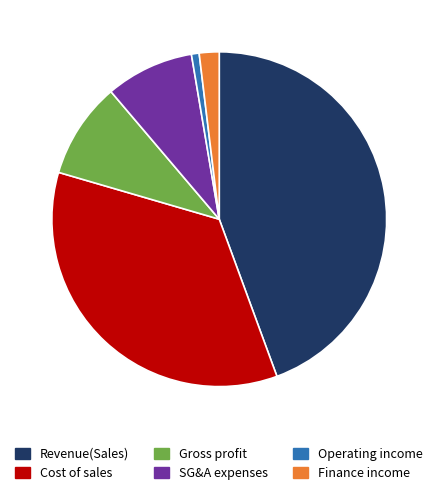

Does Finance income account for over 50% of the chart?

No